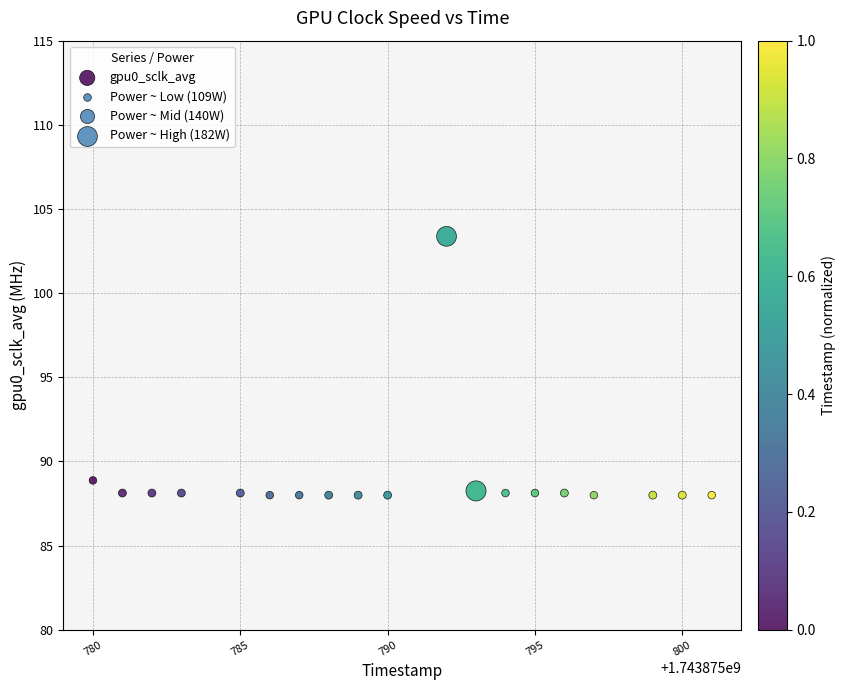

What Y value in the scatter plot is closest to 95?

88.9